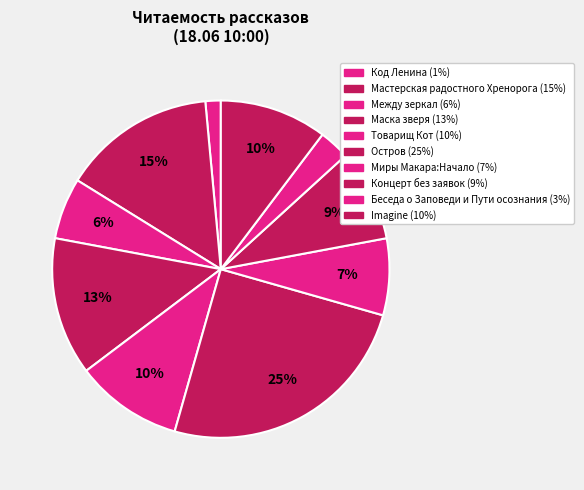

To the nearest percent, what portion does Мастерская радостного Хренорога represent?

15%